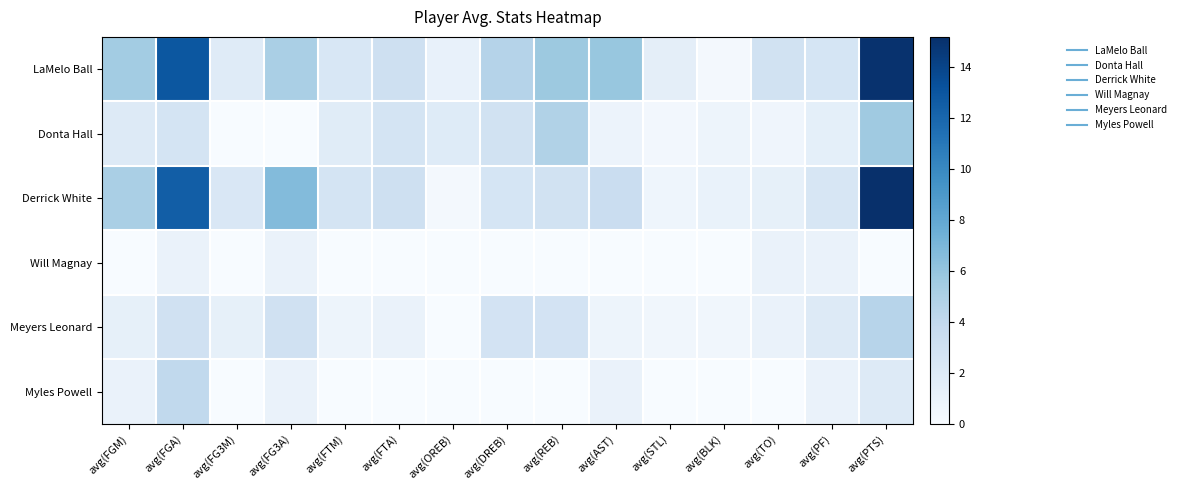

How many categories are shown in the chart?

15